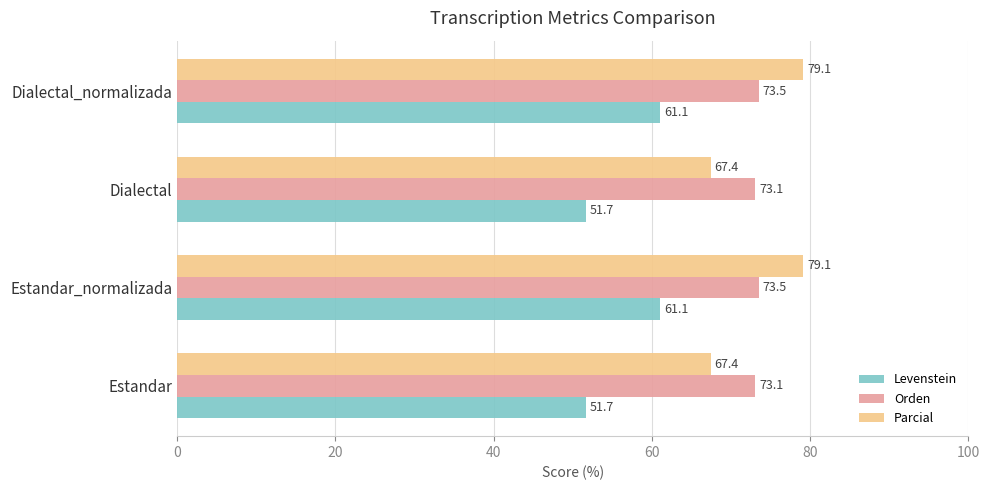

What is the maximum value for Levenstein?

61.1